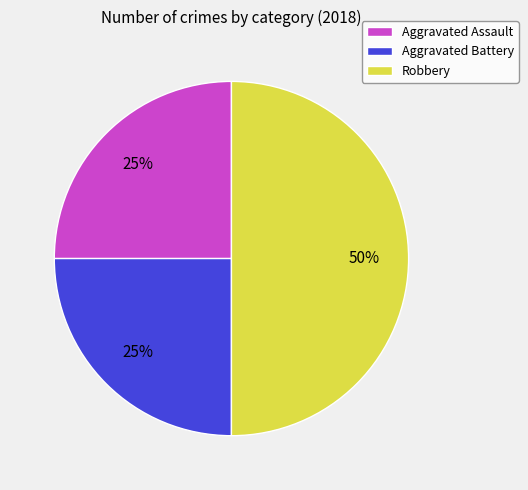

What percentage is the Aggravated Battery slice, to the nearest percent?

25%